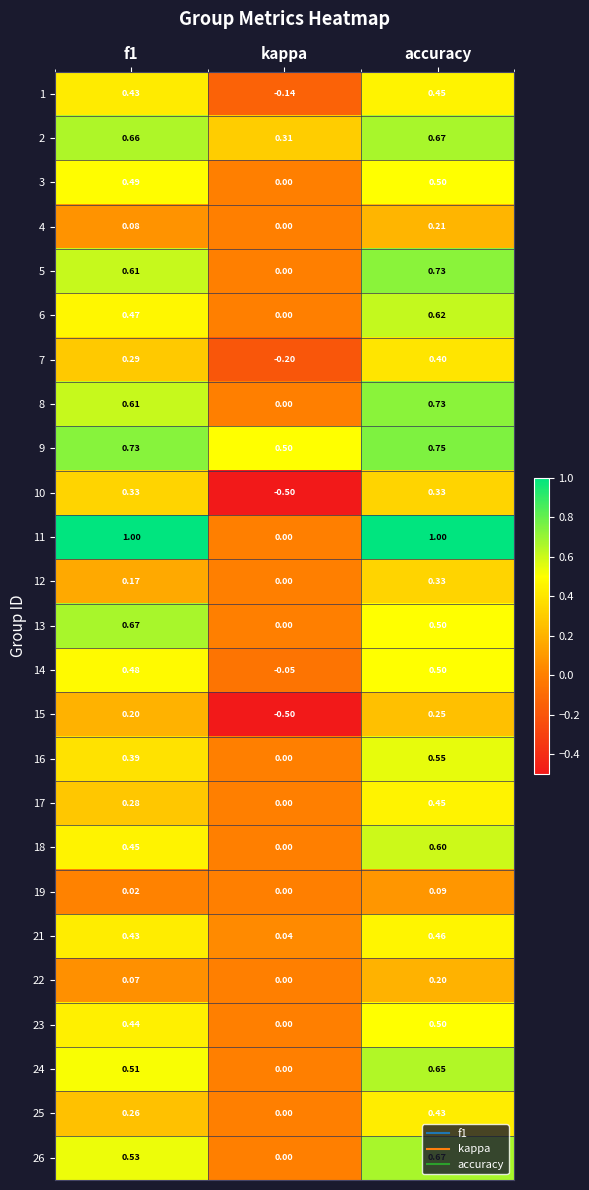

At which label is 4 closest to 0?

kappa